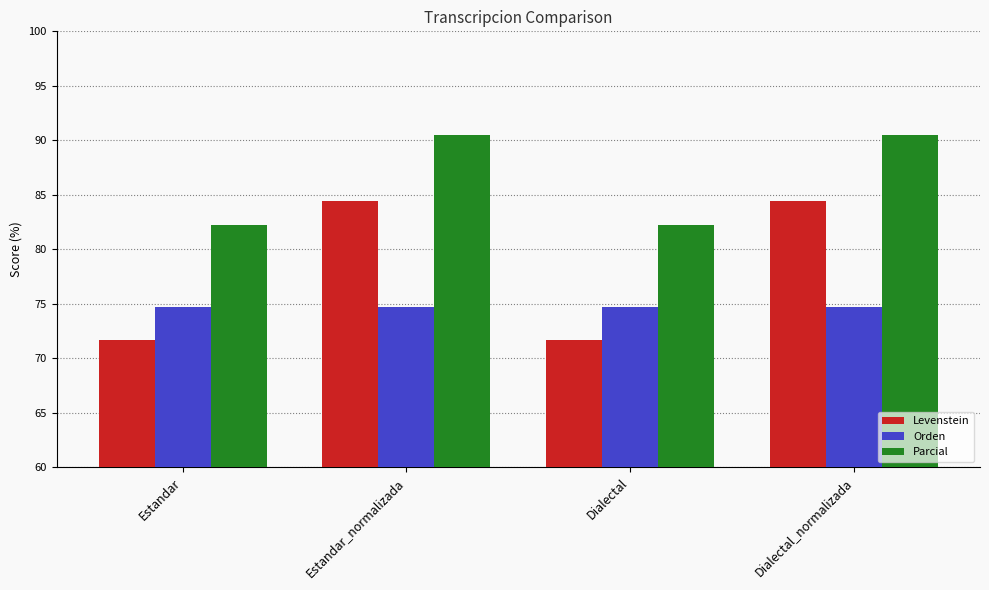

Which series has the largest total across all categories?

Parcial